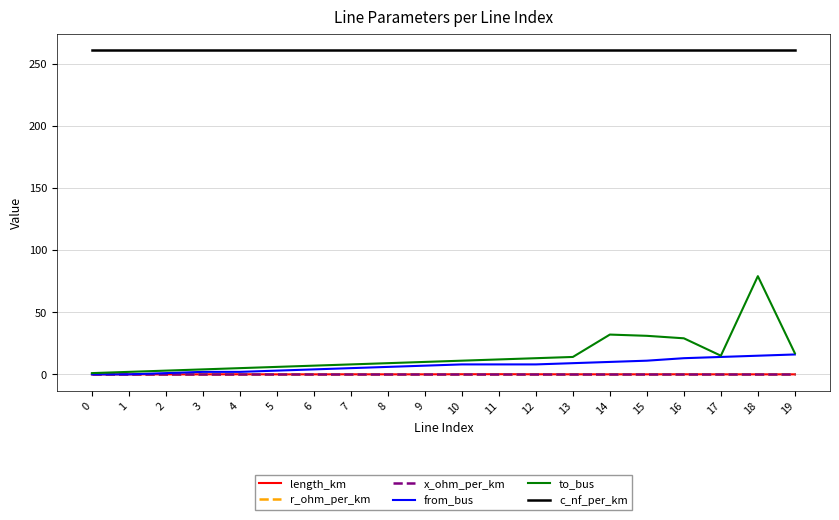

The x_ohm_per_km series shows 0.1 at 7. True or false?

True